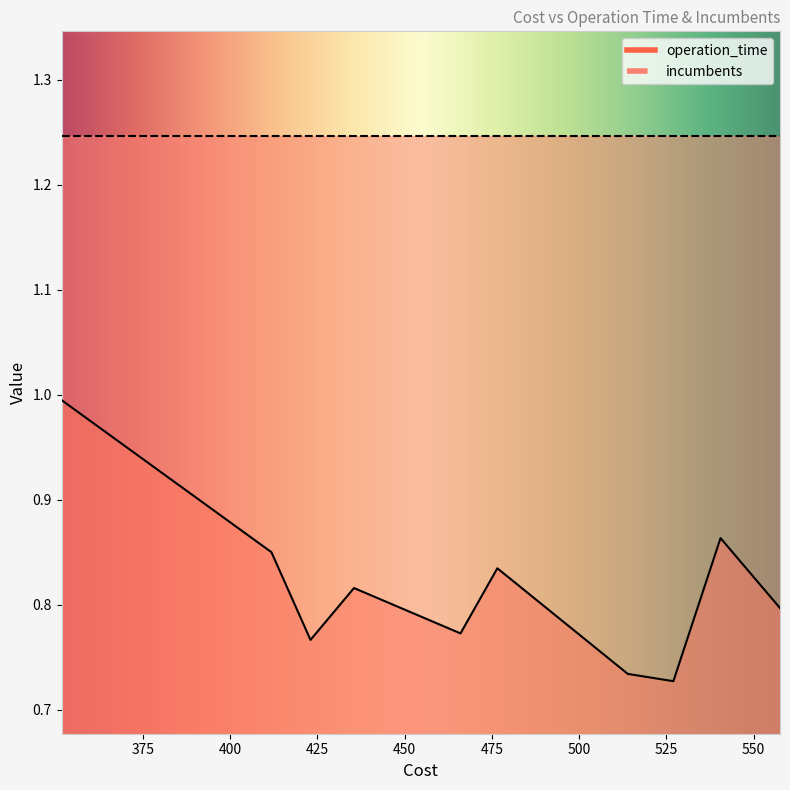

Rank the categories by value from lowest to highest.

527.0306502834205, 513.9727793837872, 423.03605378804144, 466.02457977400024, 557.5911023450948, 435.4972152800277, 476.5821785974672, 411.8341592187567, 540.544213547526, 351.7137367866762